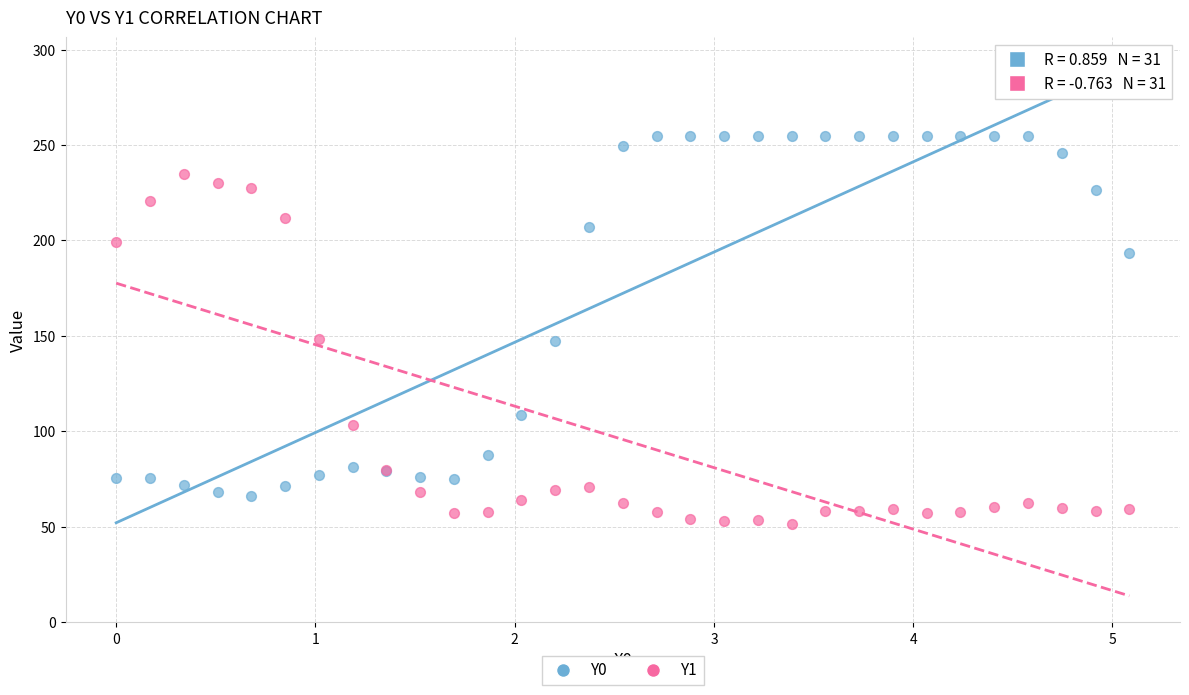

Which series contains the highest Y value?

Y0